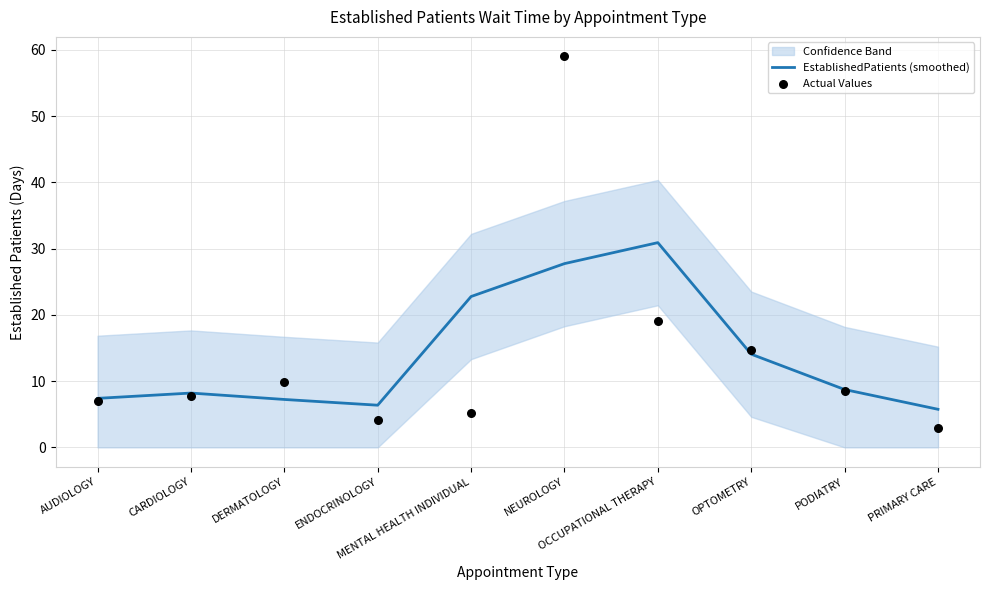

Which series has the largest total across all categories?

EstablishedPatients (smoothed)